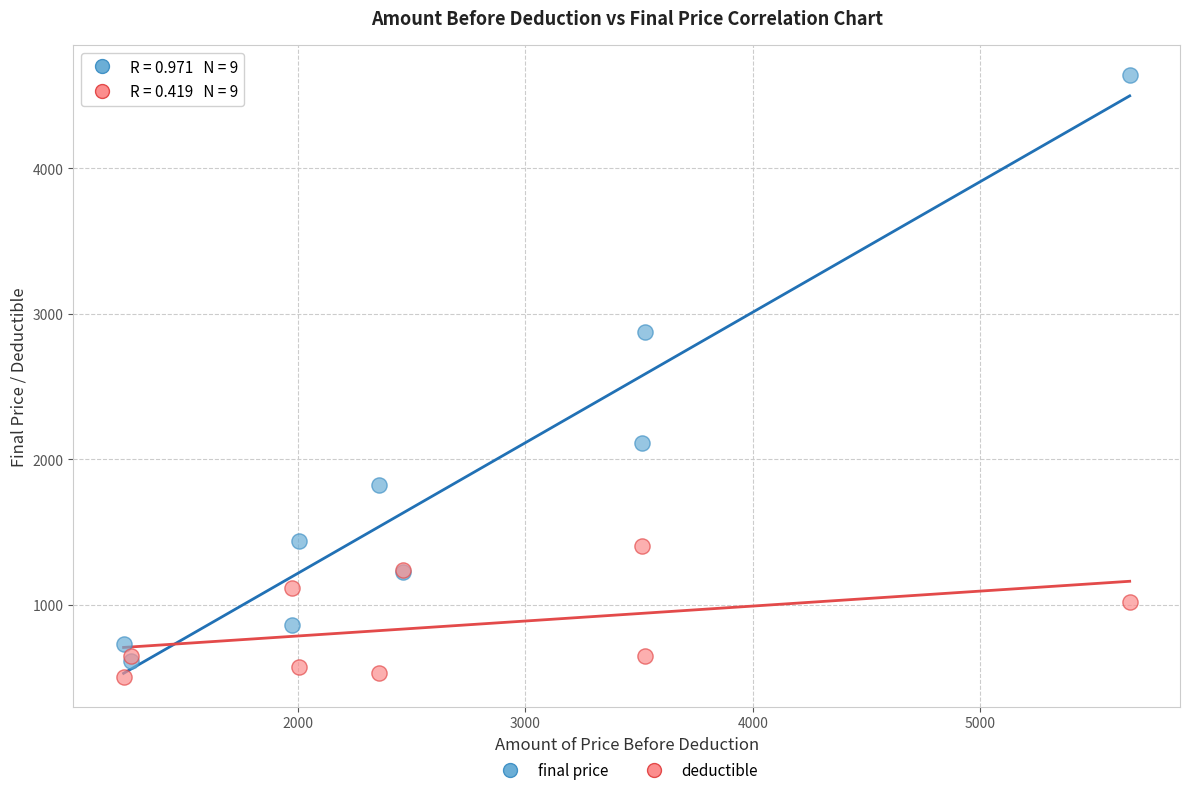

Across all series, what Y value is closest to 2573?

2875